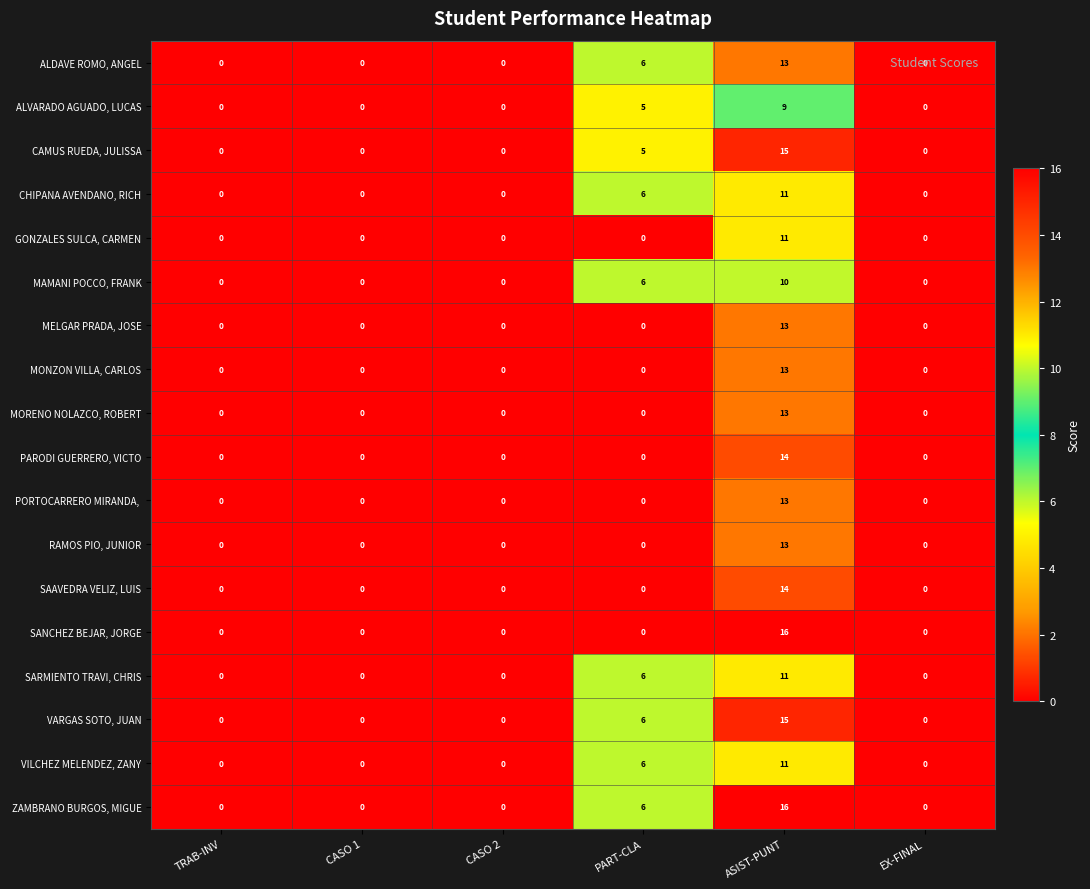

At which label is SARMIENTO TRAVI, CHRIS closest to 5?

PART-CLA